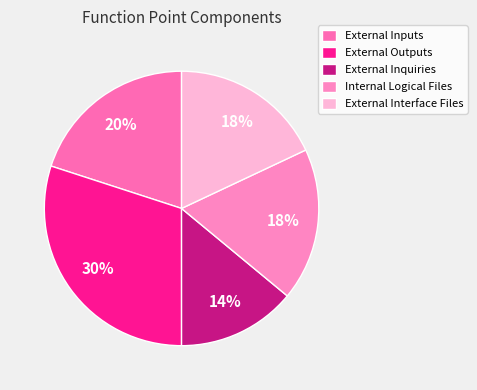

What percentage is the External Interface Files slice, to the nearest percent?

18%